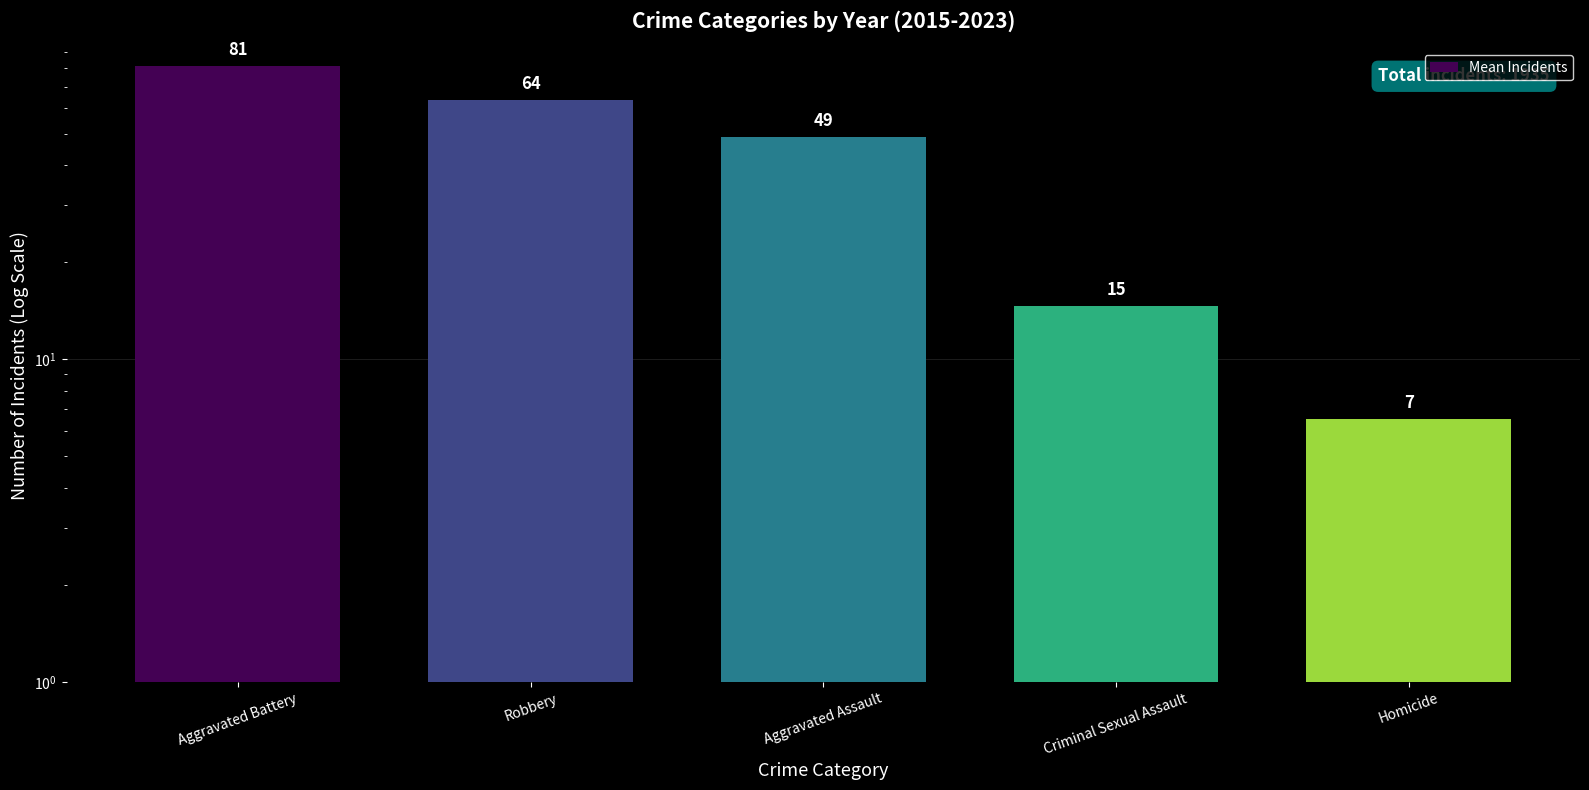

Is it true that the value at Homicide is 6.6?

True